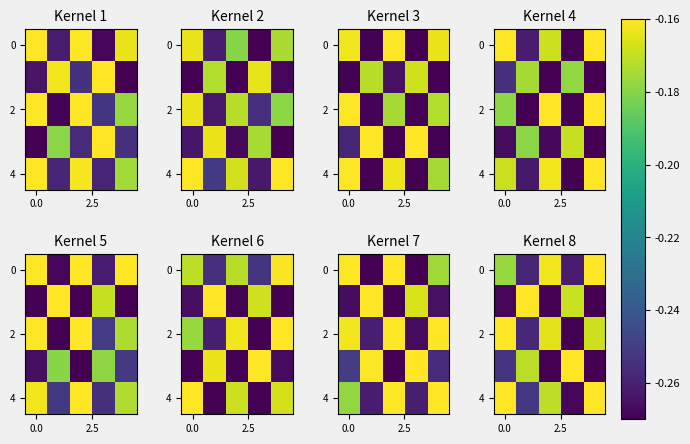

The value of 4 at 0.0 is -0.2. True or false?

True